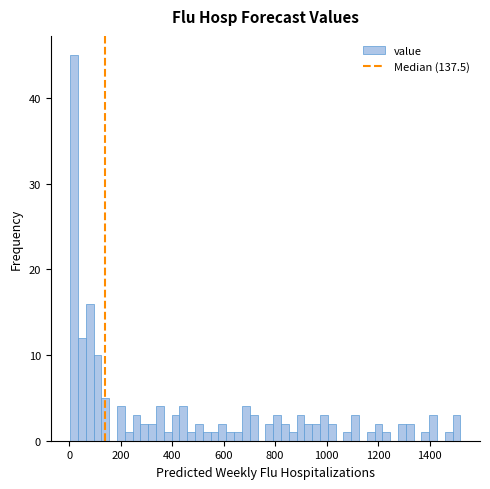

Read against the x-axis, roughly where is the centre of the tallest bar?

20